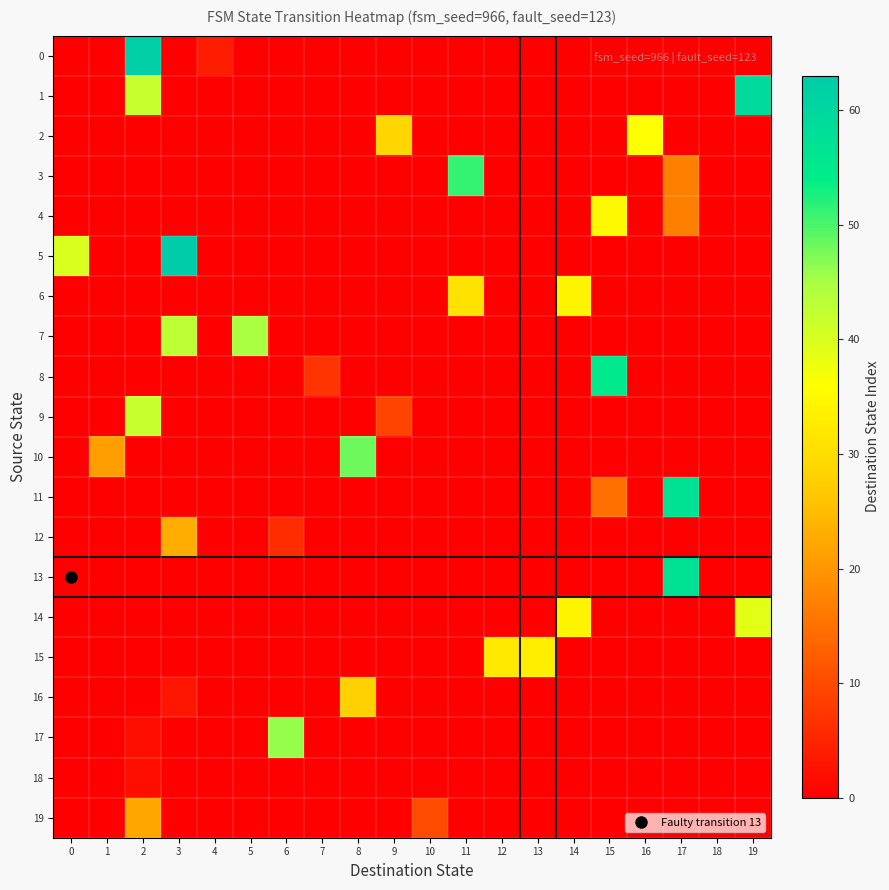

Reading left to right, extract all data points from this chart.

0: 0=0	1=0	2=62	3=0	4=4	5=0	6=0	7=0	8=0	9=0	10=0	11=0	12=0	13=0	14=0	15=0	16=0	17=0	18=0	19=0
1: 0=0	1=0	2=42	3=0	4=0	5=0	6=0	7=0	8=0	9=0	10=0	11=0	12=0	13=0	14=0	15=0	16=0	17=0	18=0	19=59
2: 0=0	1=0	2=0	3=0	4=0	5=0	6=0	7=0	8=0	9=29	10=0	11=0	12=0	13=0	14=0	15=0	16=36	17=0	18=0	19=0
3: 0=0	1=0	2=0	3=0	4=0	5=0	6=0	7=0	8=0	9=0	10=0	11=51	12=0	13=0	14=0	15=0	16=0	17=17	18=0	19=0
4: 0=0	1=0	2=0	3=0	4=0	5=0	6=0	7=0	8=0	9=0	10=0	11=0	12=0	13=0	14=0	15=35	16=0	17=17	18=0	19=0
5: 0=40	1=0	2=0	3=63	4=0	5=0	6=0	7=0	8=0	9=0	10=0	11=0	12=0	13=0	14=0	15=0	16=0	17=0	18=0	19=0
6: 0=0	1=0	2=0	3=0	4=0	5=0	6=0	7=0	8=0	9=0	10=0	11=31	12=0	13=0	14=34	15=0	16=0	17=0	18=0	19=0
7: 0=0	1=0	2=0	3=43	4=0	5=45	6=0	7=0	8=0	9=0	10=0	11=0	12=0	13=0	14=0	15=0	16=0	17=0	18=0	19=0
8: 0=0	1=0	2=0	3=0	4=0	5=0	6=0	7=7	8=0	9=0	10=0	11=0	12=0	13=0	14=0	15=55	16=0	17=0	18=0	19=0
9: 0=0	1=0	2=42	3=0	4=0	5=0	6=0	7=0	8=0	9=9	10=0	11=0	12=0	13=0	14=0	15=0	16=0	17=0	18=0	19=0
10: 0=0	1=21	2=0	3=0	4=0	5=0	6=0	7=0	8=48	9=0	10=0	11=0	12=0	13=0	14=0	15=0	16=0	17=0	18=0	19=0
11: 0=0	1=0	2=0	3=0	4=0	5=0	6=0	7=0	8=0	9=0	10=0	11=0	12=0	13=0	14=0	15=15	16=0	17=57	18=0	19=0
12: 0=0	1=0	2=0	3=23	4=0	5=0	6=6	7=0	8=0	9=0	10=0	11=0	12=0	13=0	14=0	15=0	16=0	17=0	18=0	19=0
13: 0=0	1=0	2=0	3=0	4=0	5=0	6=0	7=0	8=0	9=0	10=0	11=0	12=0	13=0	14=0	15=0	16=0	17=57	18=0	19=0
14: 0=0	1=0	2=0	3=0	4=0	5=0	6=0	7=0	8=0	9=0	10=0	11=0	12=0	13=0	14=34	15=0	16=0	17=0	18=0	19=39
15: 0=0	1=0	2=0	3=0	4=0	5=0	6=0	7=0	8=0	9=0	10=0	11=0	12=32	13=33	14=0	15=0	16=0	17=0	18=0	19=0
16: 0=0	1=0	2=0	3=3	4=0	5=0	6=0	7=0	8=28	9=0	10=0	11=0	12=0	13=0	14=0	15=0	16=0	17=0	18=0	19=0
17: 0=0	1=0	2=2	3=0	4=0	5=0	6=46	7=0	8=0	9=0	10=0	11=0	12=0	13=0	14=0	15=0	16=0	17=0	18=0	19=0
18: 0=0	1=0	2=2	3=0	4=0	5=0	6=0	7=0	8=0	9=0	10=0	11=0	12=0	13=0	14=0	15=0	16=0	17=0	18=0	19=0
19: 0=0	1=0	2=22	3=0	4=0	5=0	6=0	7=0	8=0	9=0	10=10	11=0	12=0	13=0	14=0	15=0	16=0	17=0	18=0	19=0